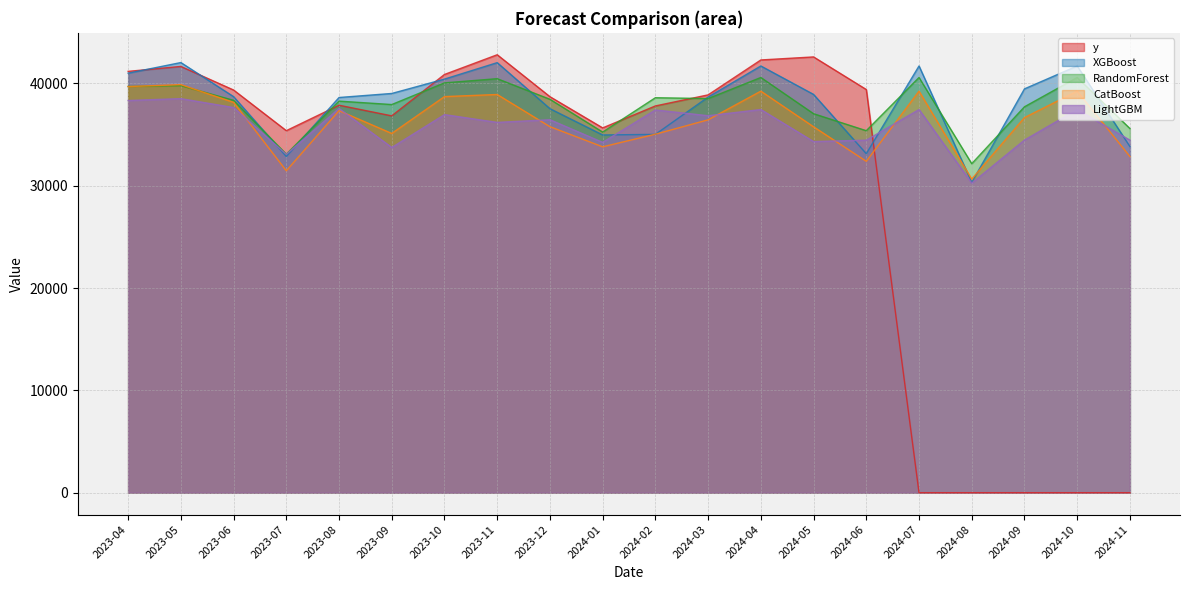

What is the sum of the LightGBM values at 2023-09 and 2024-04?

71171.2